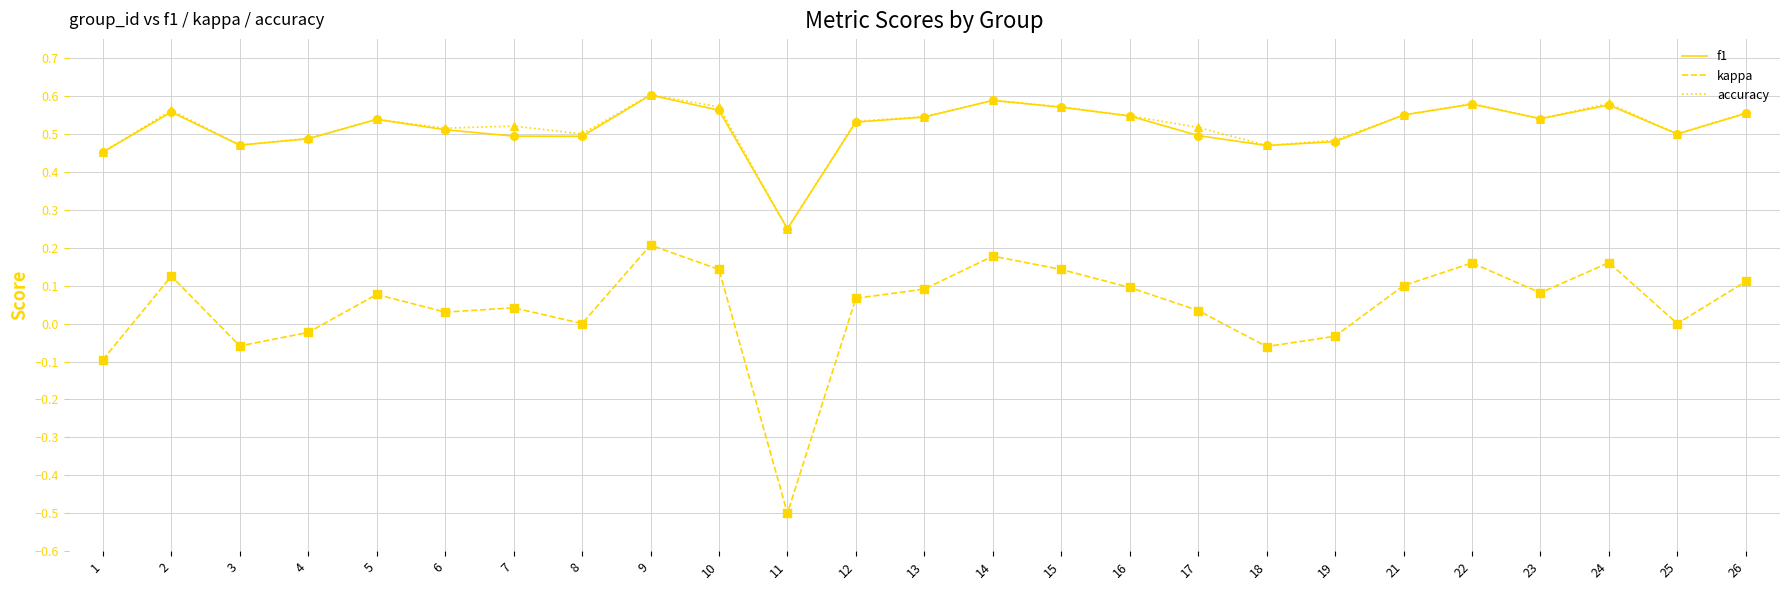

At which category is the sum across all series the highest?

9